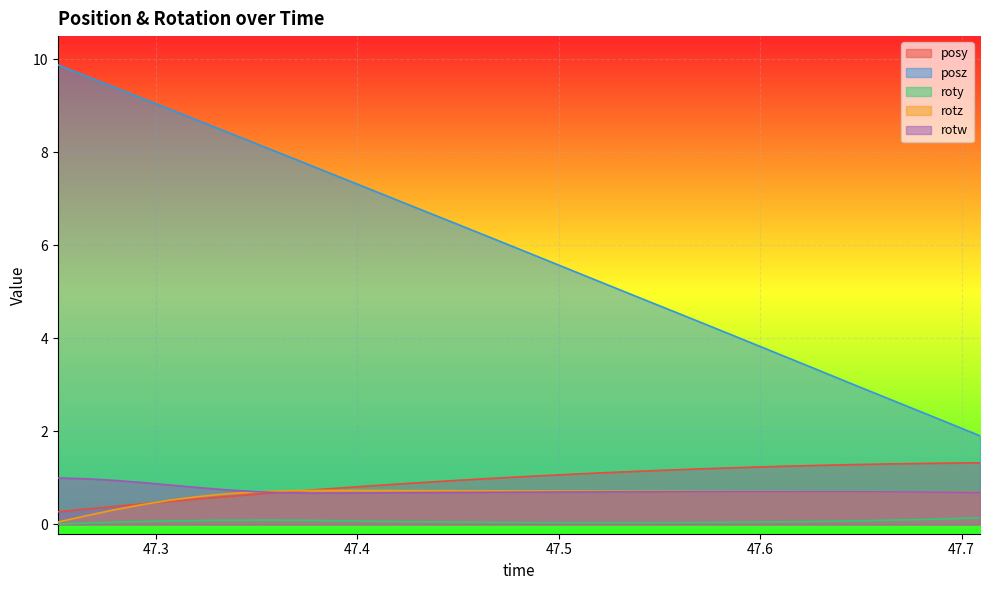

Which series has the largest range (max minus min)?

posz